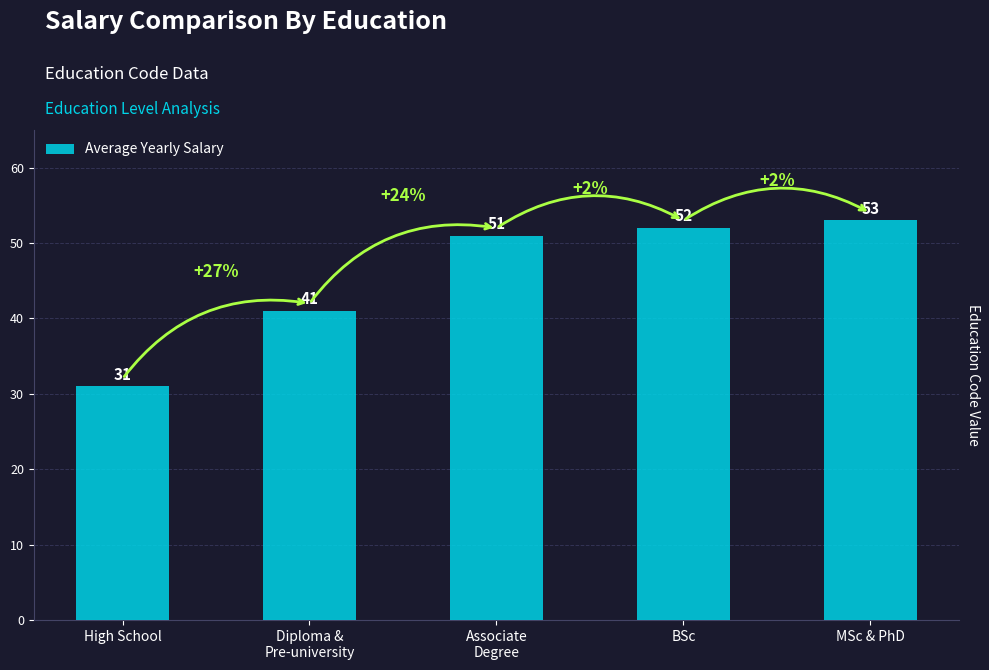

Read the value at Diploma &
Pre-university.

41